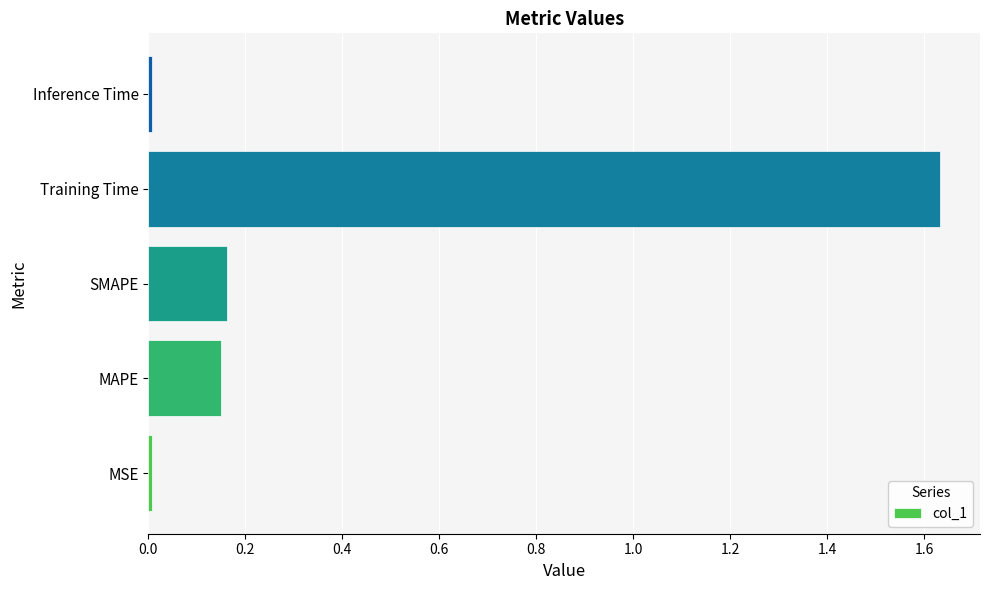

The chart shows a value of 0.0 at Inference Time. True or false?

True